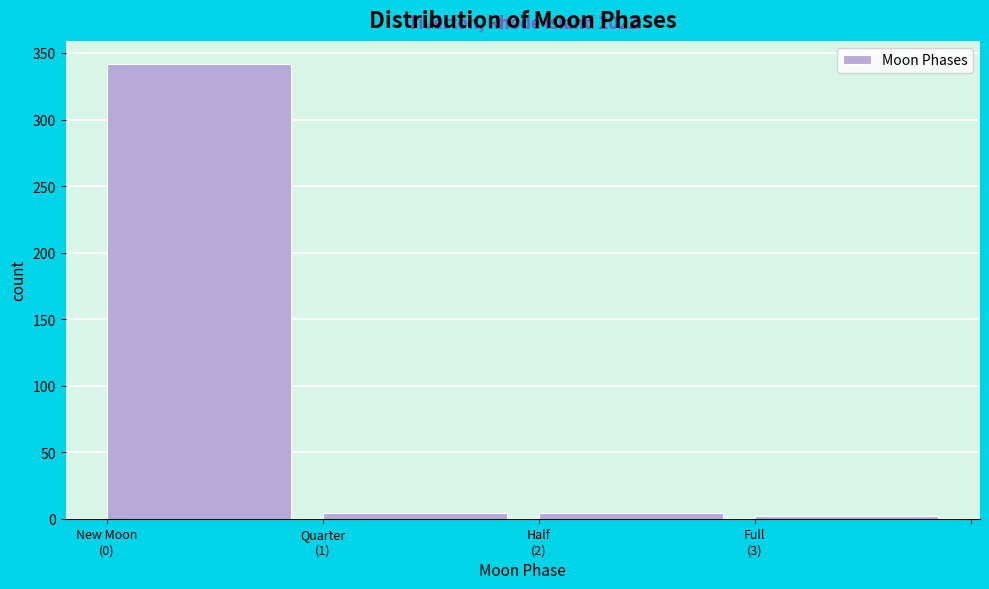

Reading left to right, what are all the values shown in this chart?

342	4	4	2